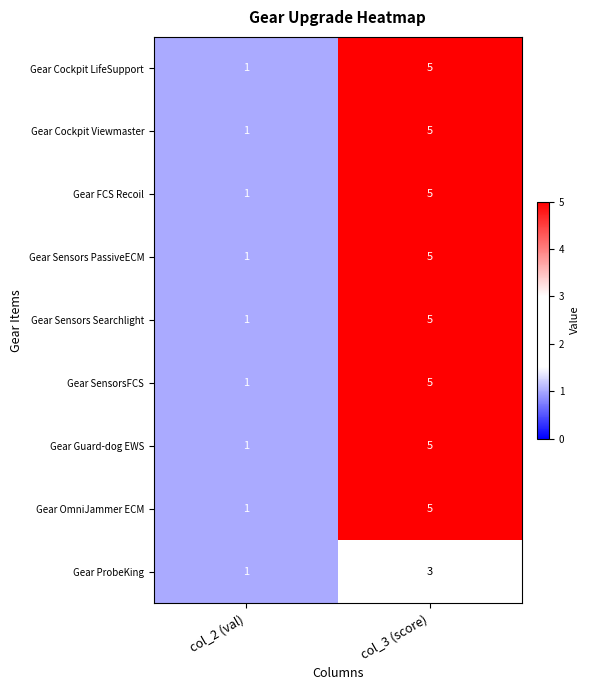

List the labels in order of Gear FCS Recoil value, smallest first.

col_2 (val), col_3 (score)